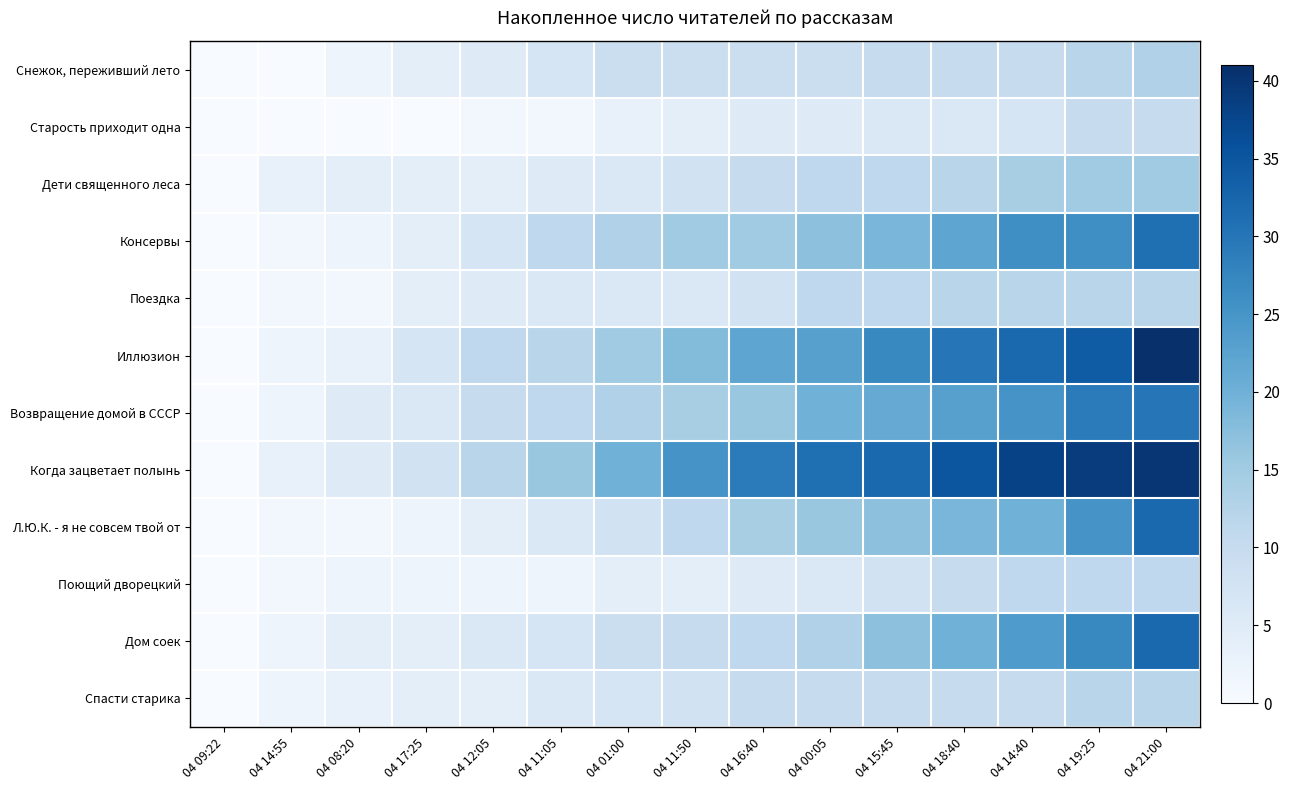

Which series has the largest range (max minus min)?

Иллюзион